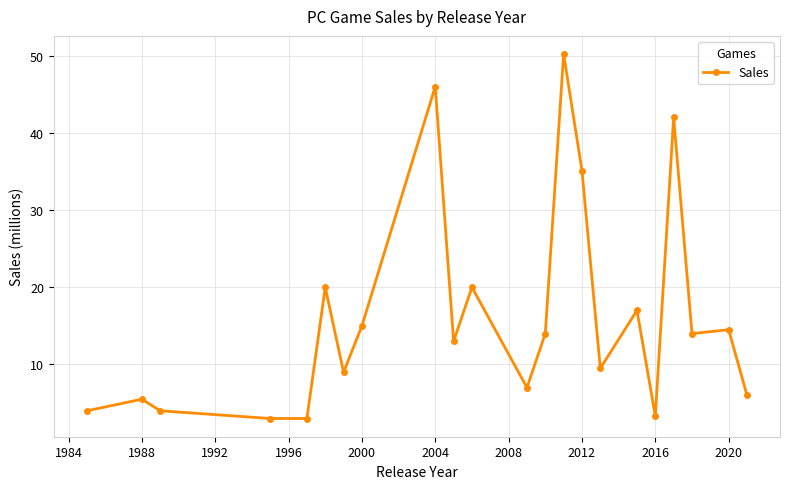

What is the maximum value shown in the chart?

50.2